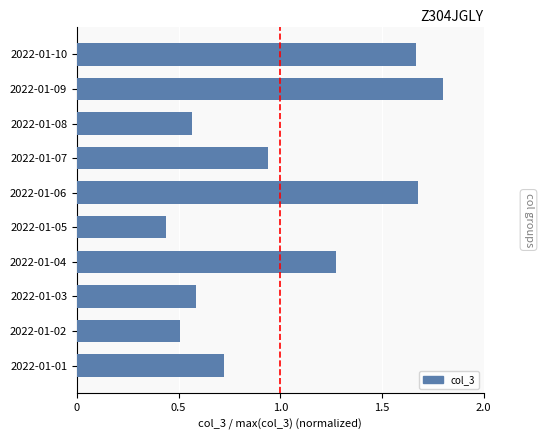

Are the bars grouped side by side (vs. stacked)?

No